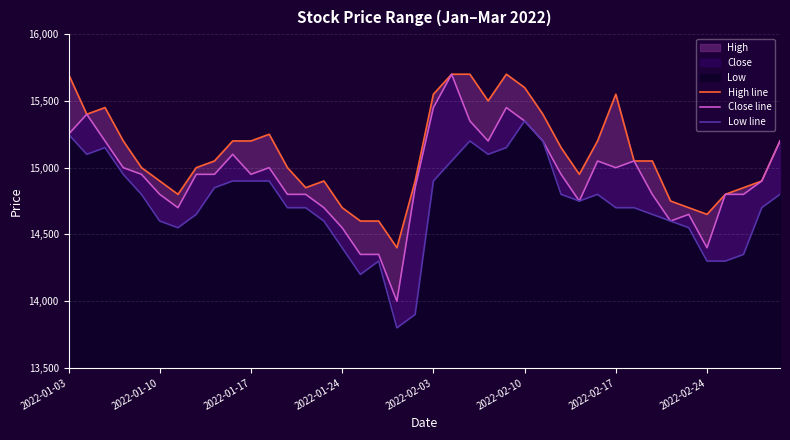

What is the difference between the second highest and minimum values in the Close line series?

1450